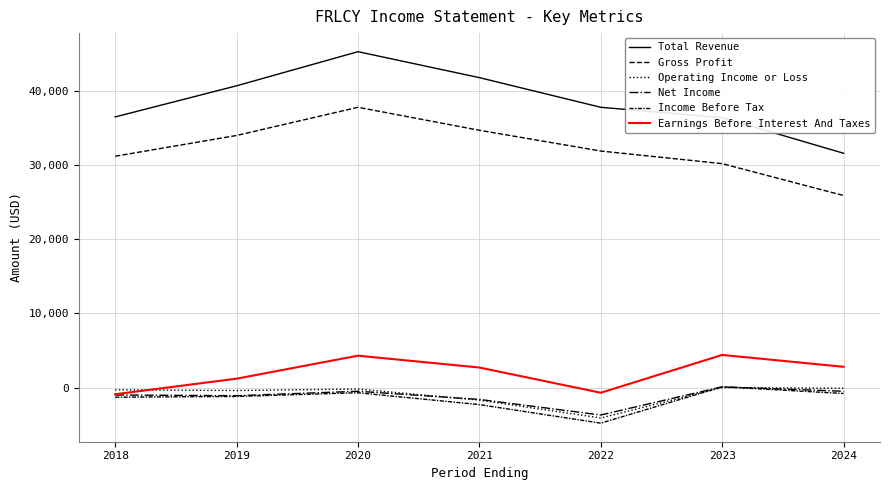

What is the minimum value for Operating Income or Loss?

-4100